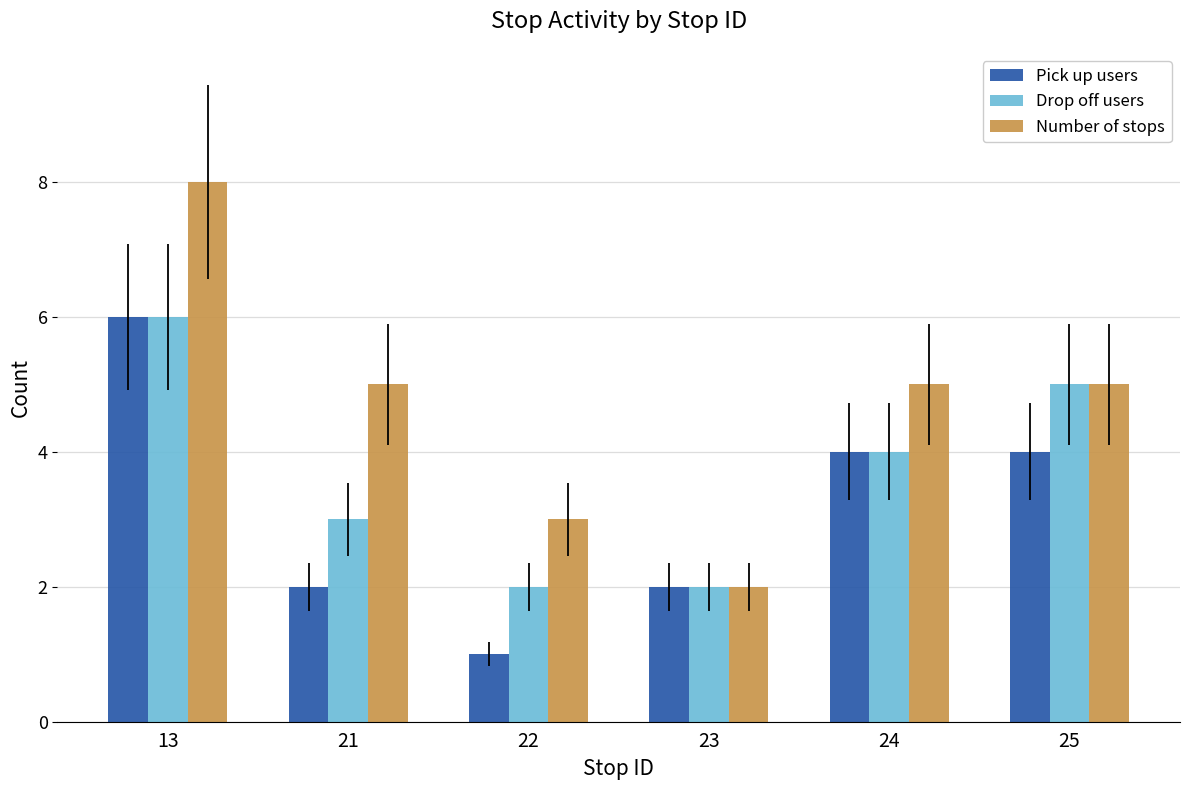

Are the bars grouped side by side (vs. stacked)?

Yes